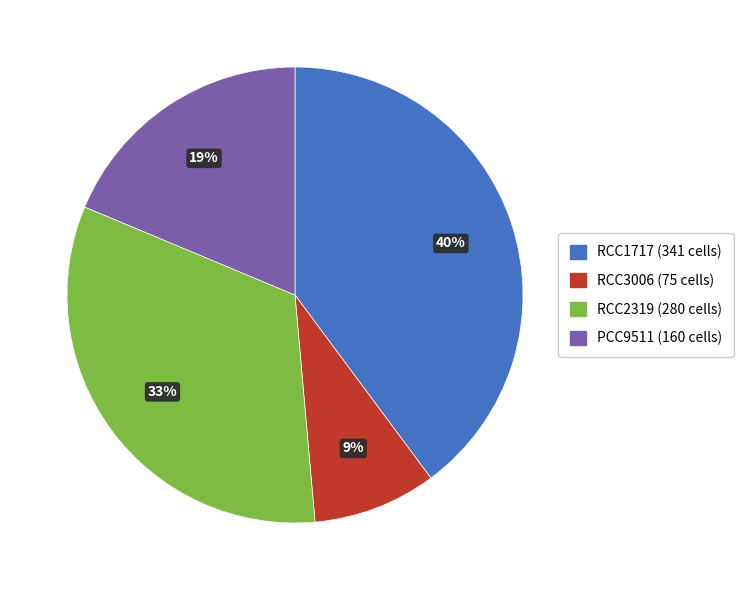

Which slice is the largest?

RCC1717